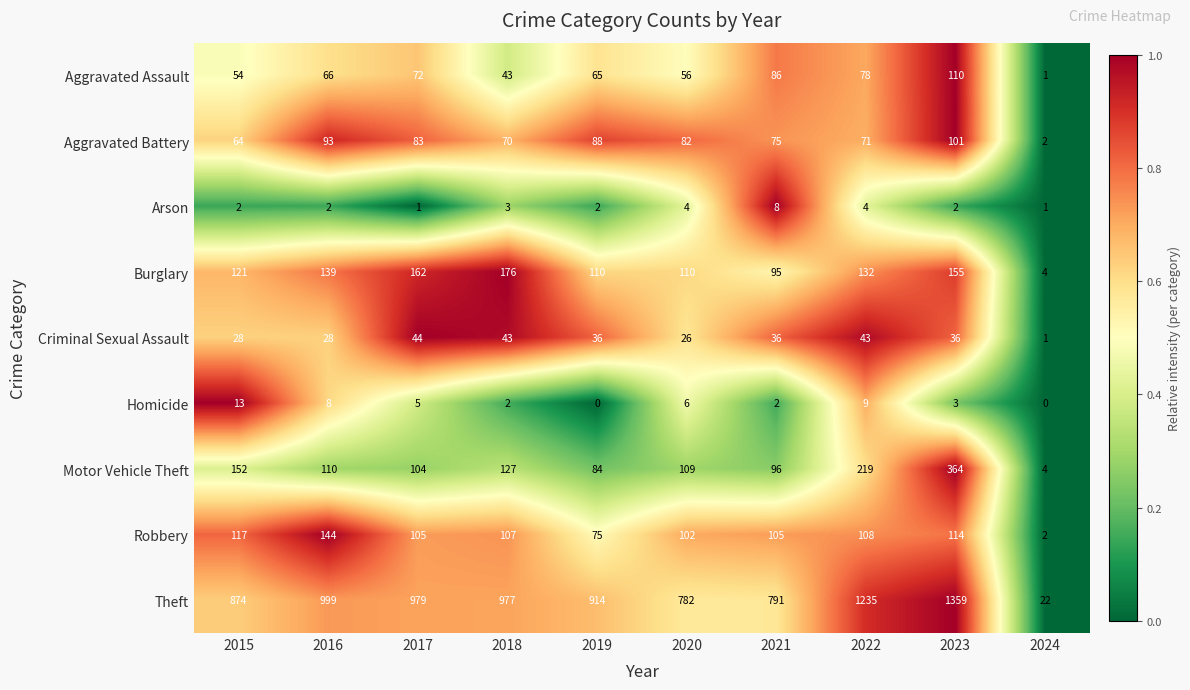

At how many categories does at least one series exceed 0?

10